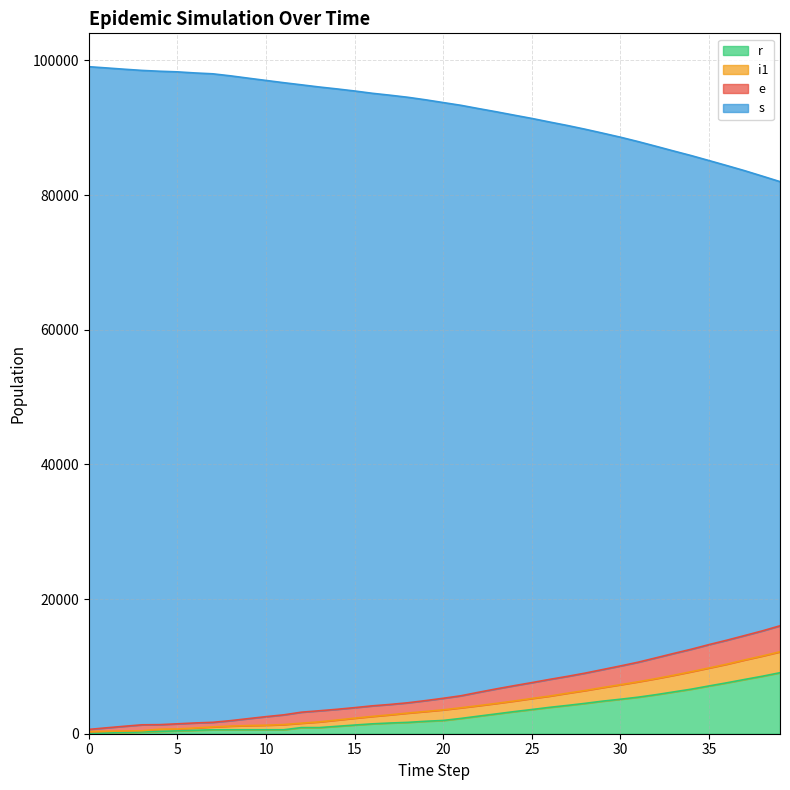

Does the chart display data point markers on the line(s)?

No